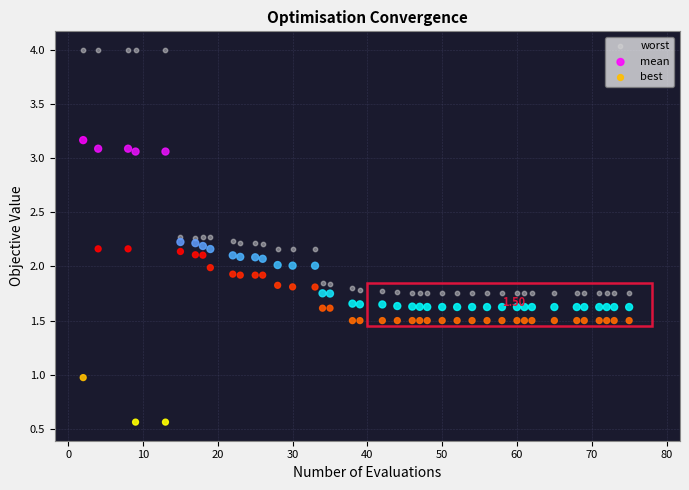

Which series reaches the minimum Y coordinate?

best